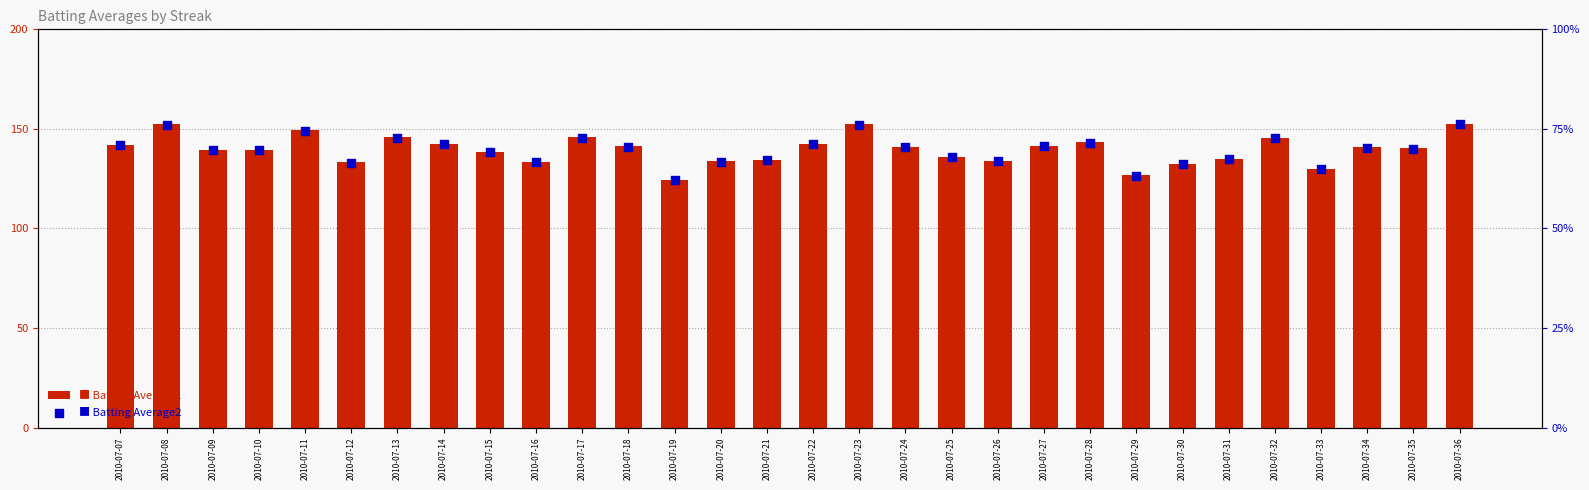

What is the total value across all series at 2010-07-27?

283.0